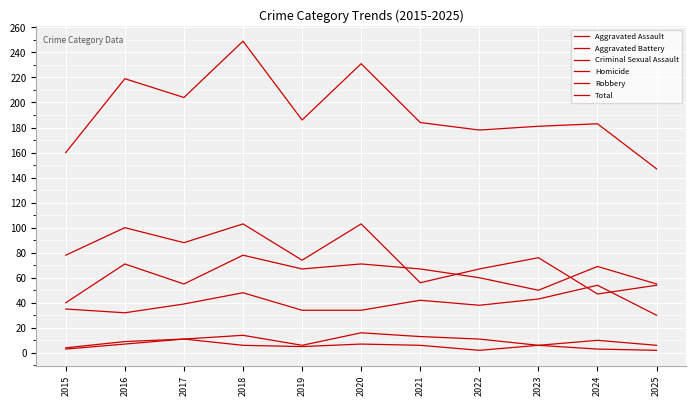

How many lines are shown in the chart?

6